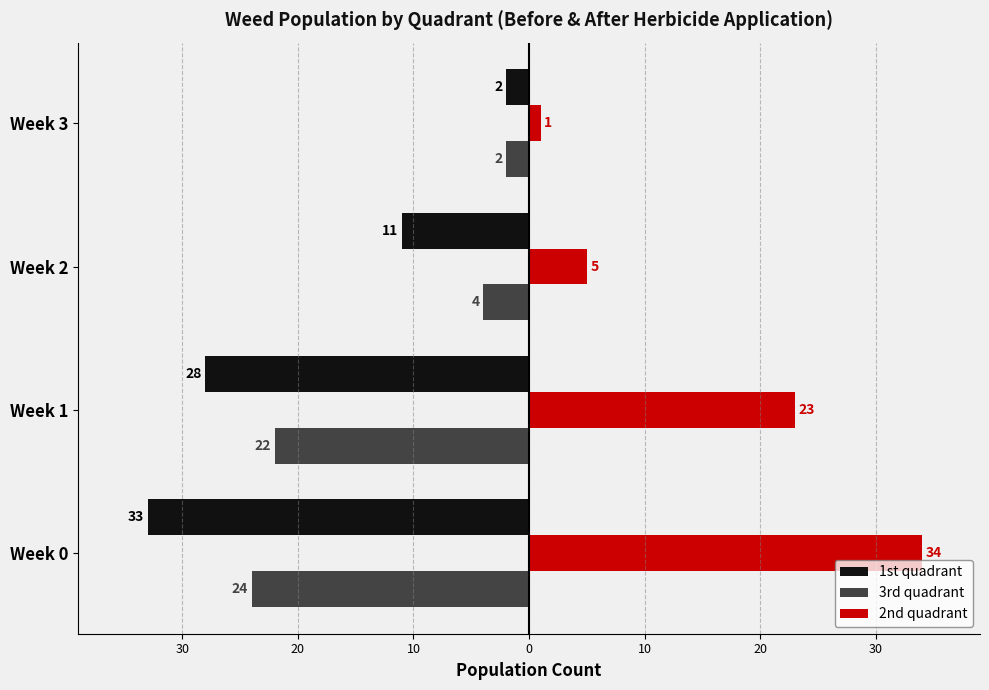

What are all the series names shown in the legend?

1st quadrant, 3rd quadrant, 2nd quadrant